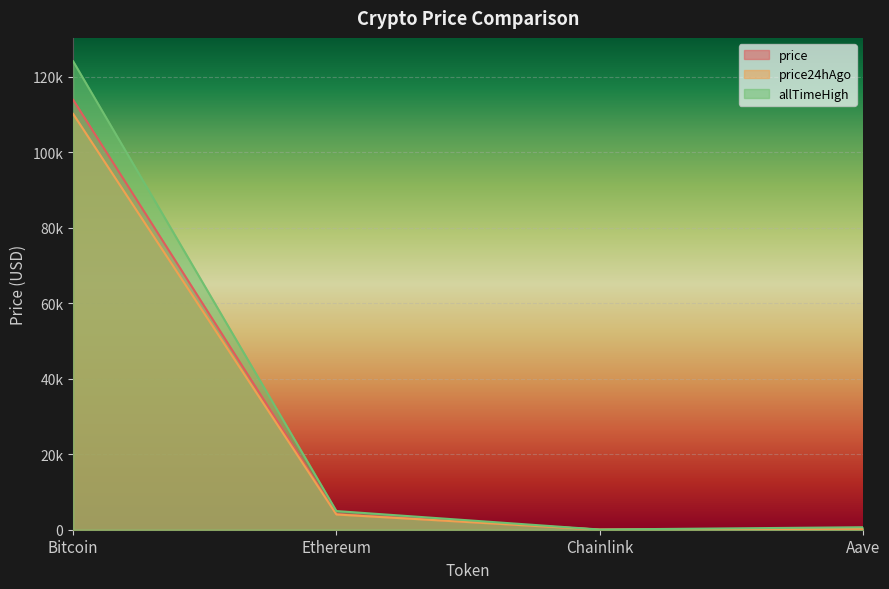

The price24hAgo series shows 87.0 at Aave. True or false?

False